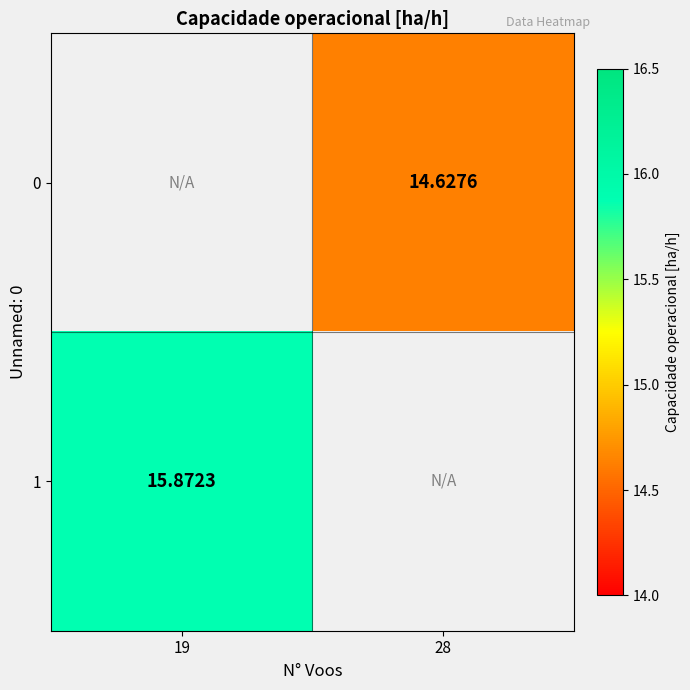

Is the value of 0 at 28 greater than the value of 1 at 19?

No